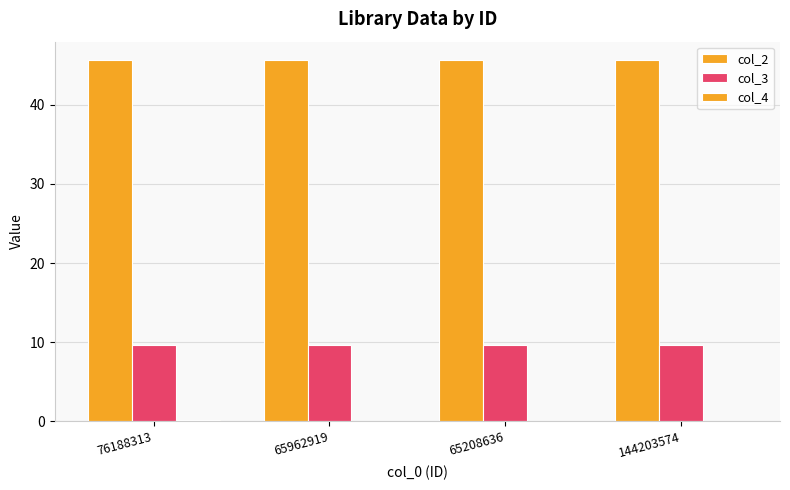

What is the average value of the col_3 series?

9.7